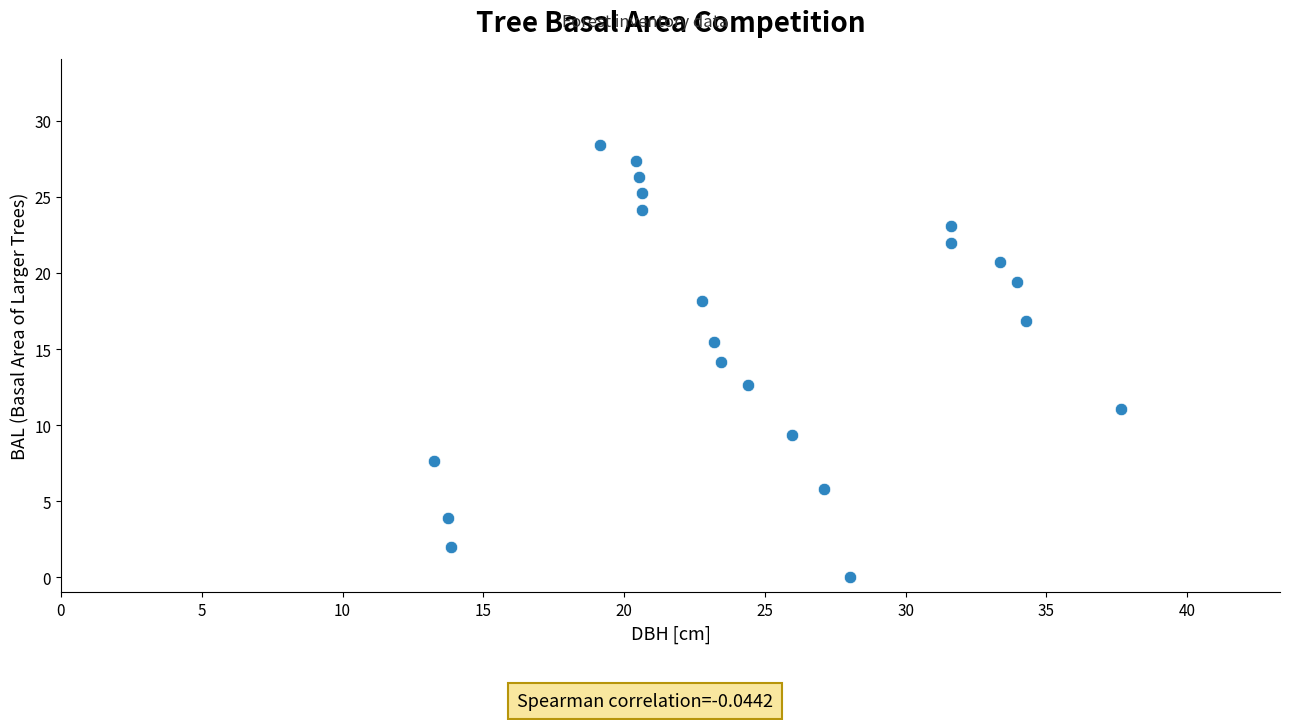

What is the range of Y values (max minus min)?

28.4